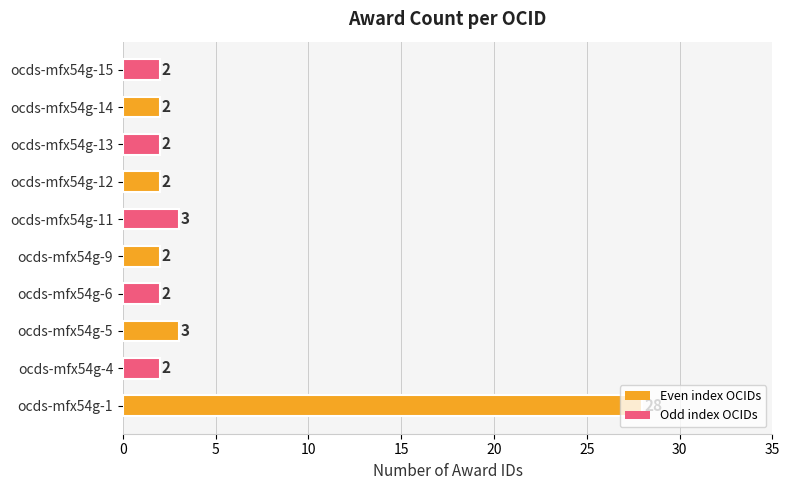

How many distinct data groups are displayed?

1